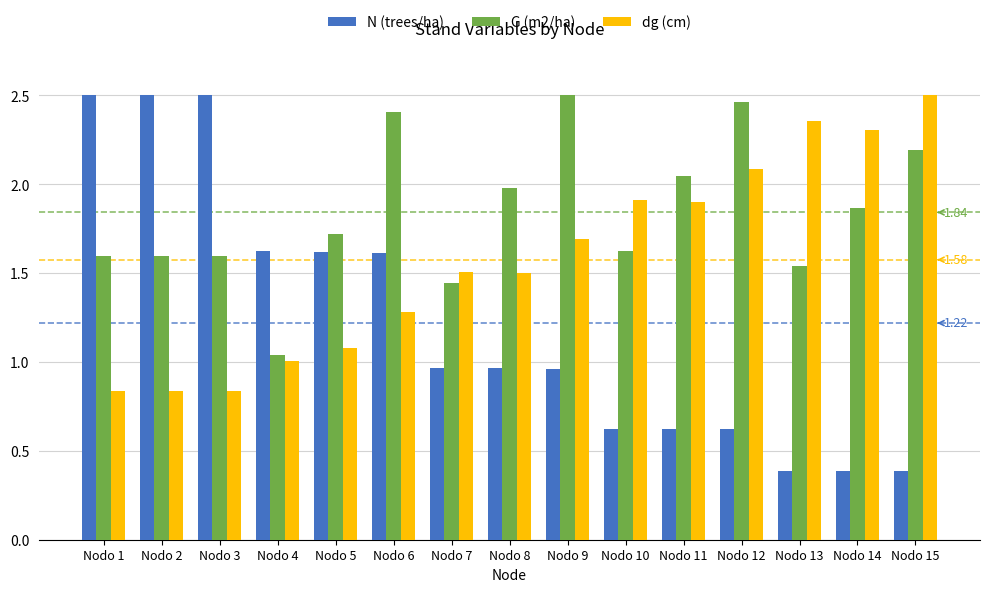

How many data points does each series have?

15